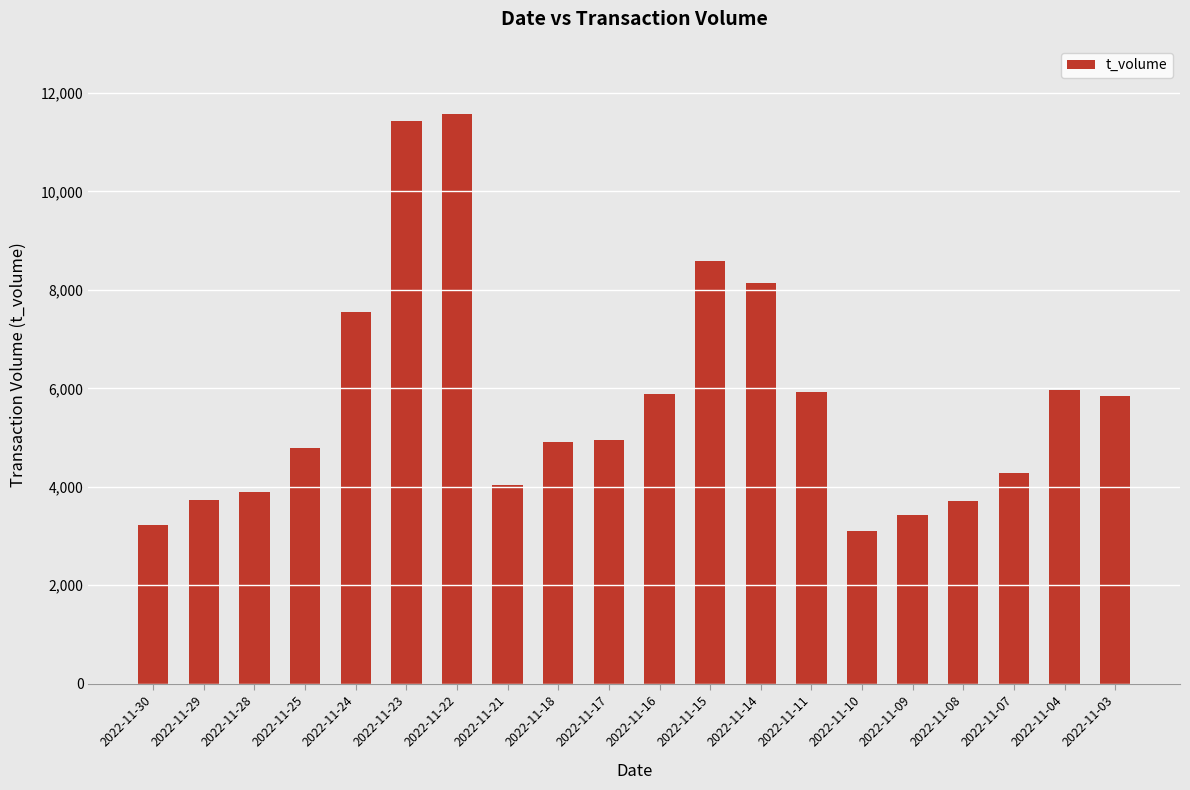

What is the sum of the values at 2022-11-16 and 2022-11-29?

9625